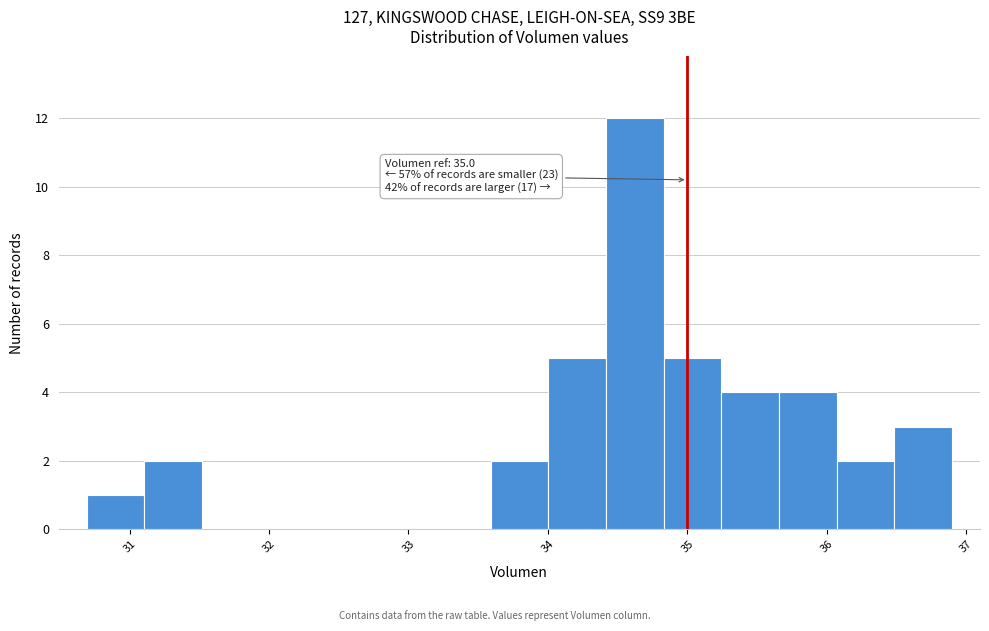

Which range on the x-axis has the tallest bar?

34.4 to 34.8